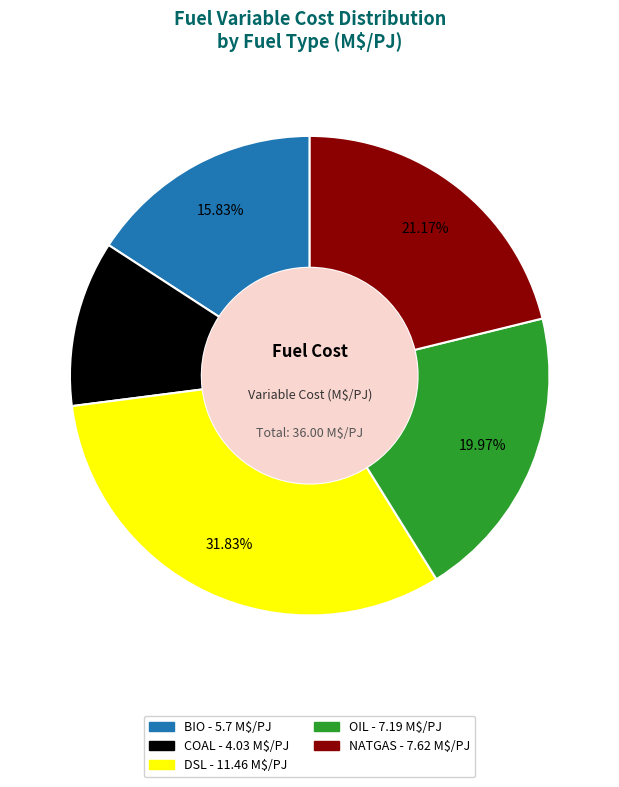

True or false: COAL accounts for 11% of the total.

True